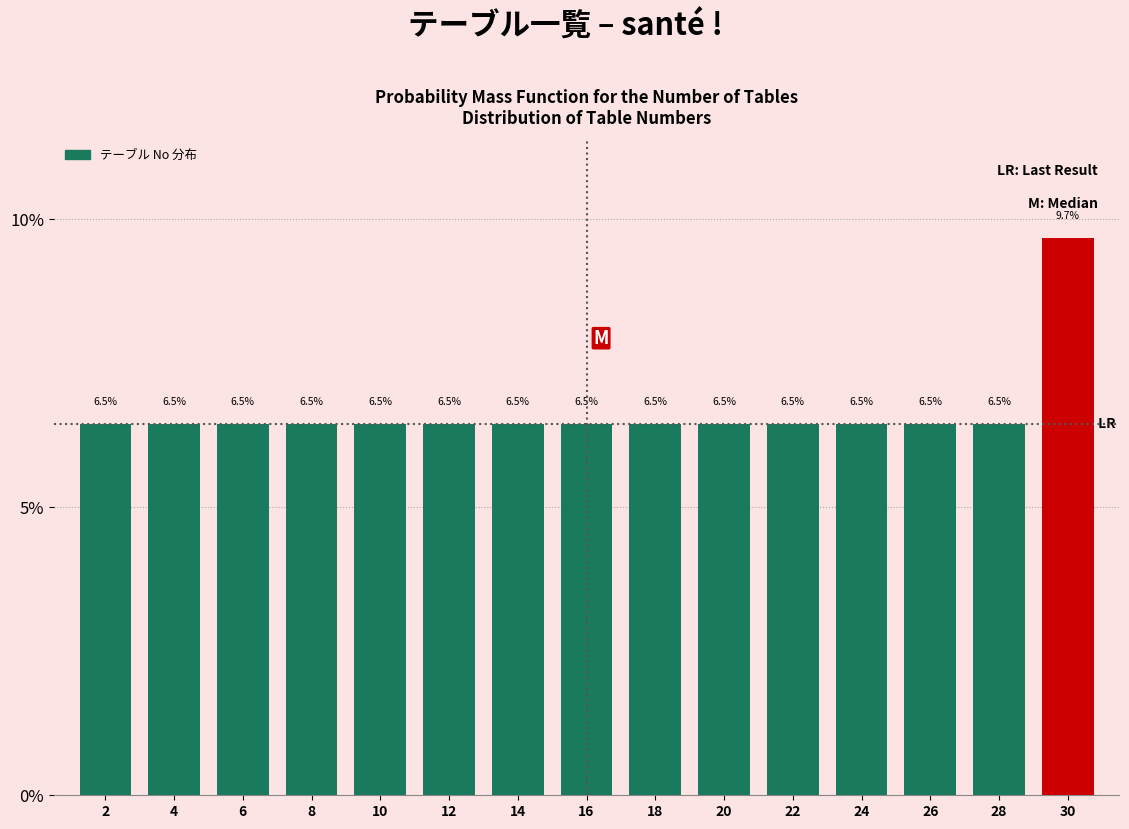

Over which range of the x-axis is the bar tallest?

29 to 31